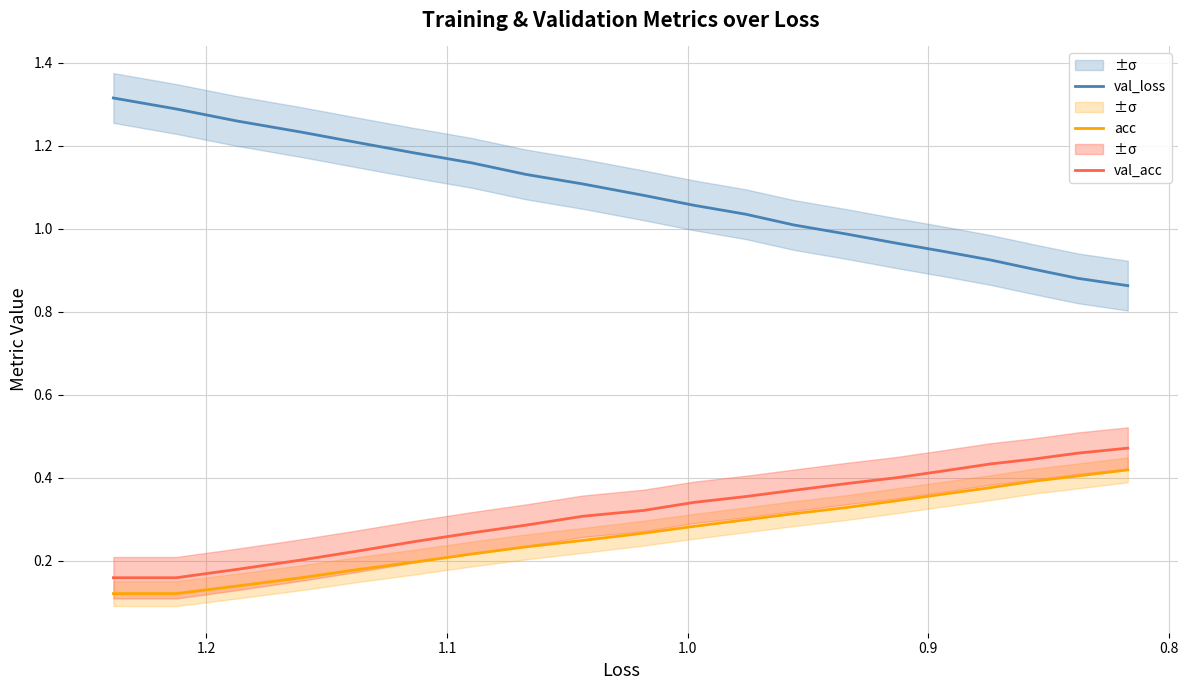

How many acc values are between 0 and 1?

20